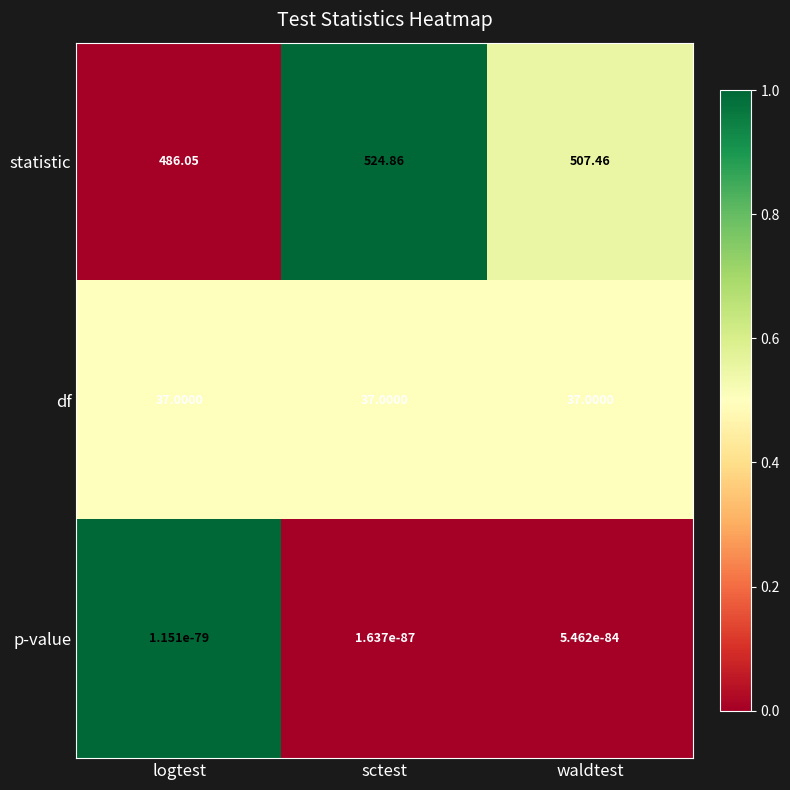

At sctest, list the series in order from largest to smallest.

statistic, df, p-value